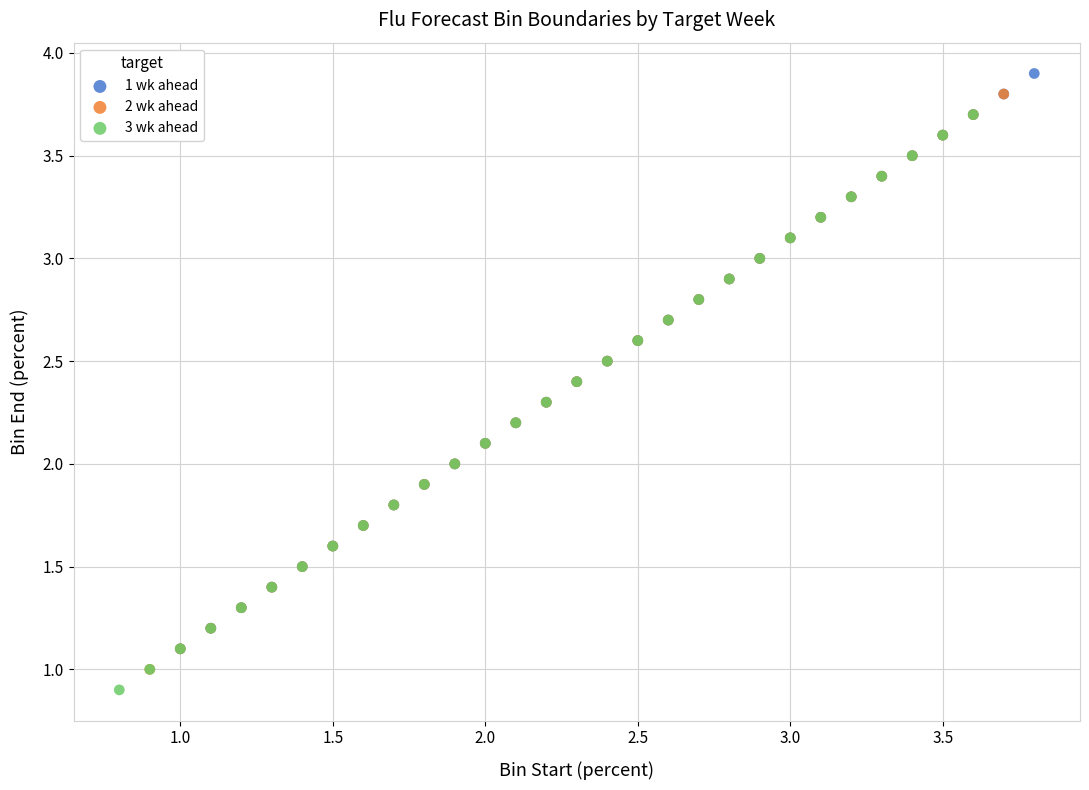

What are all the series names shown in the legend?

1 wk ahead, 2 wk ahead, 3 wk ahead